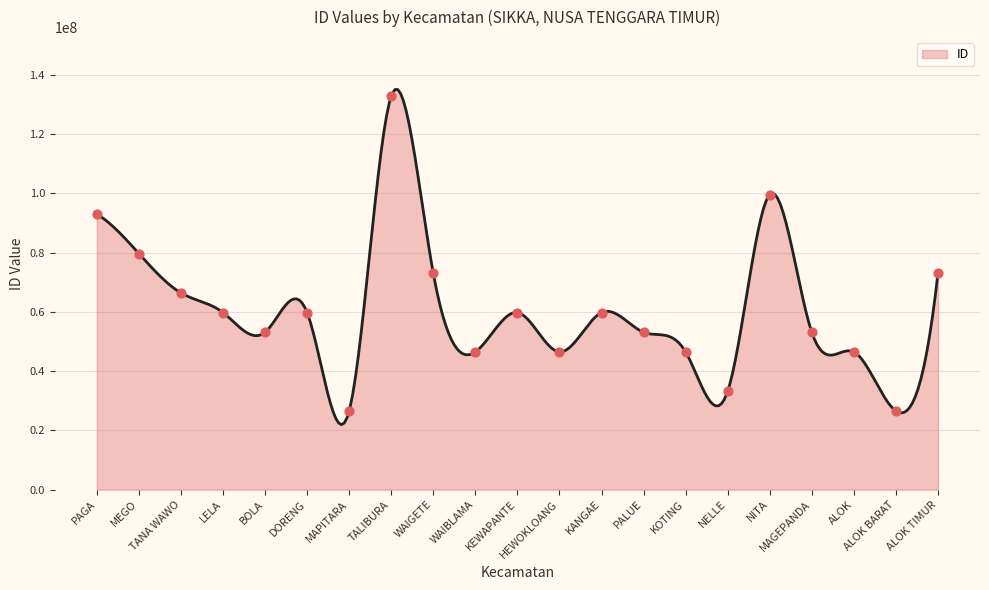

Between MAGEPANDA and NITA, which is larger?

NITA